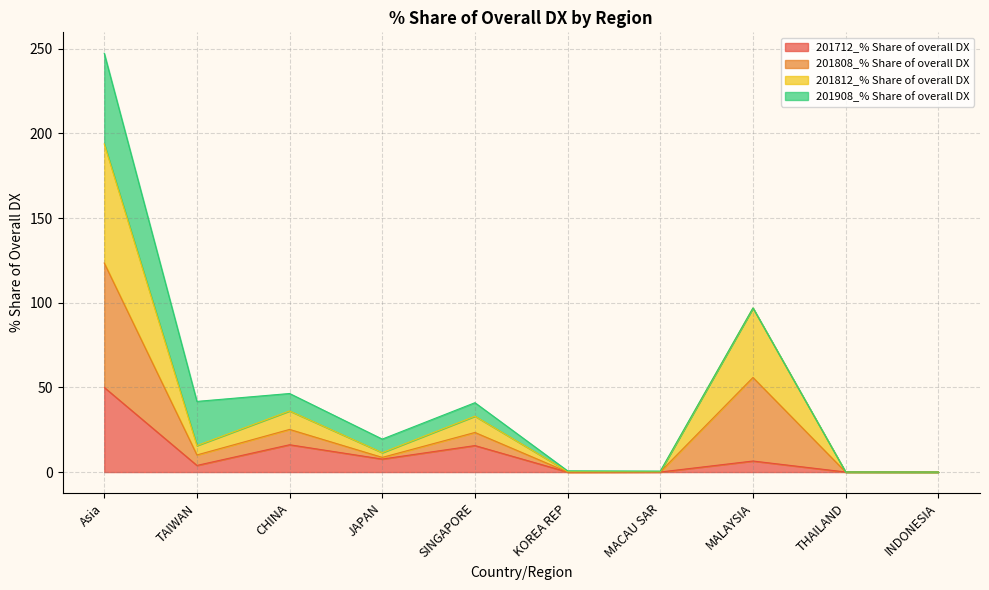

What is the maximum value for 201712_% Share of overall DX?

50.0